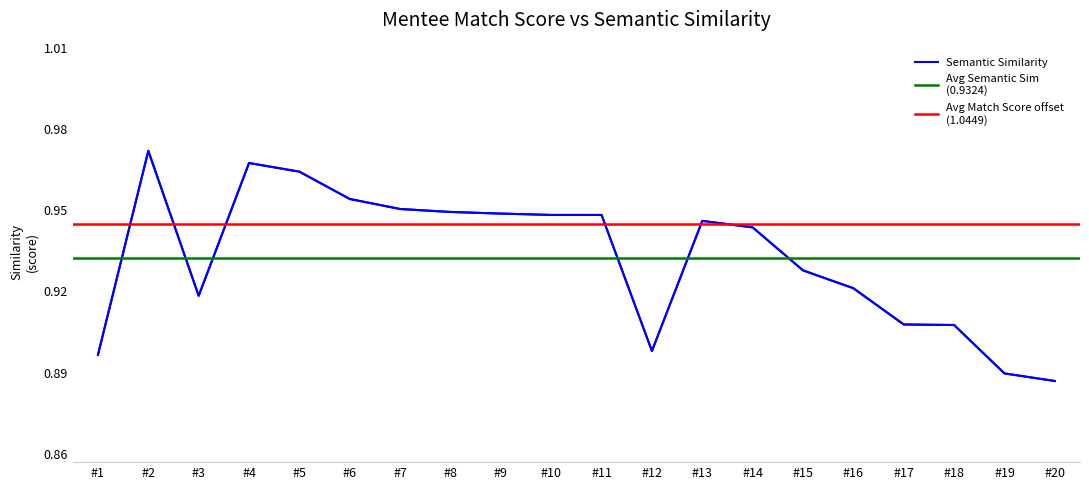

What is the value of the 8th point from the left?

0.9